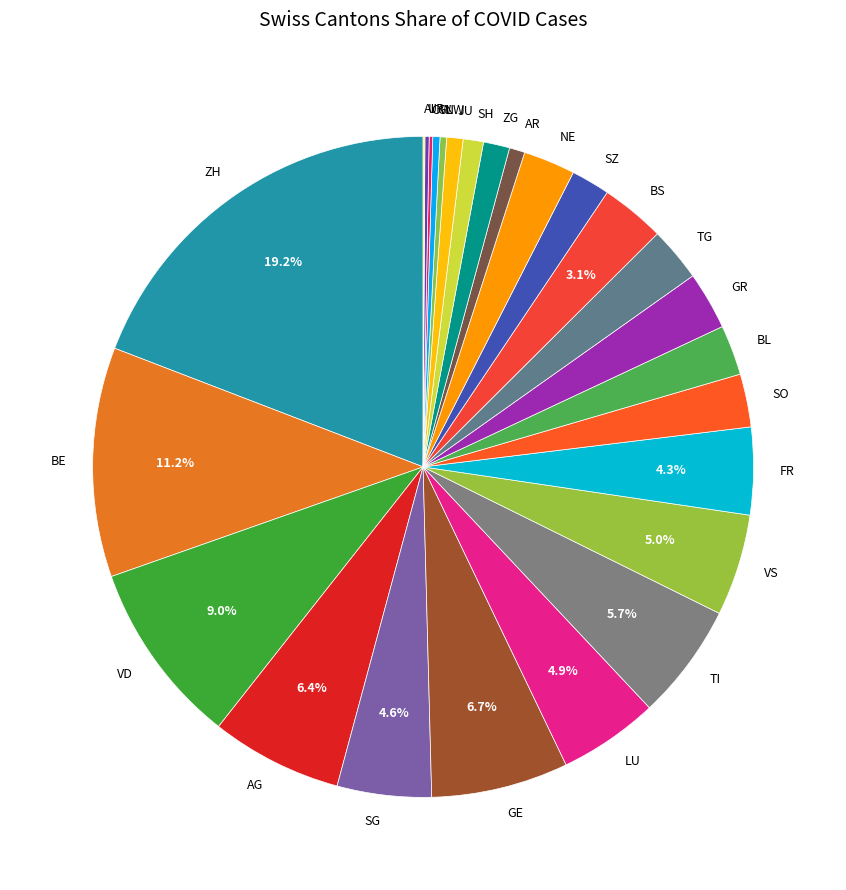

The NW slice represents 0% of the pie. True or false?

True